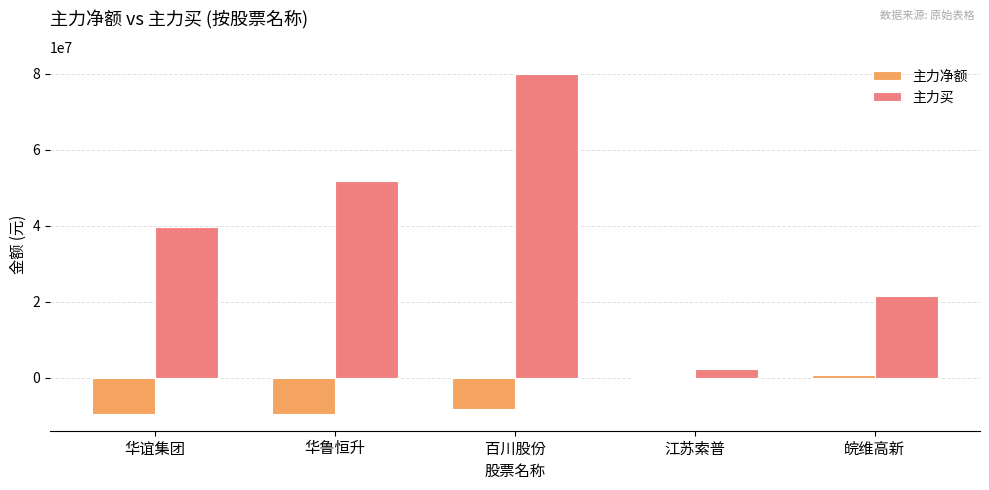

The 主力净额 series shows -8381265 at 百川股份. True or false?

True